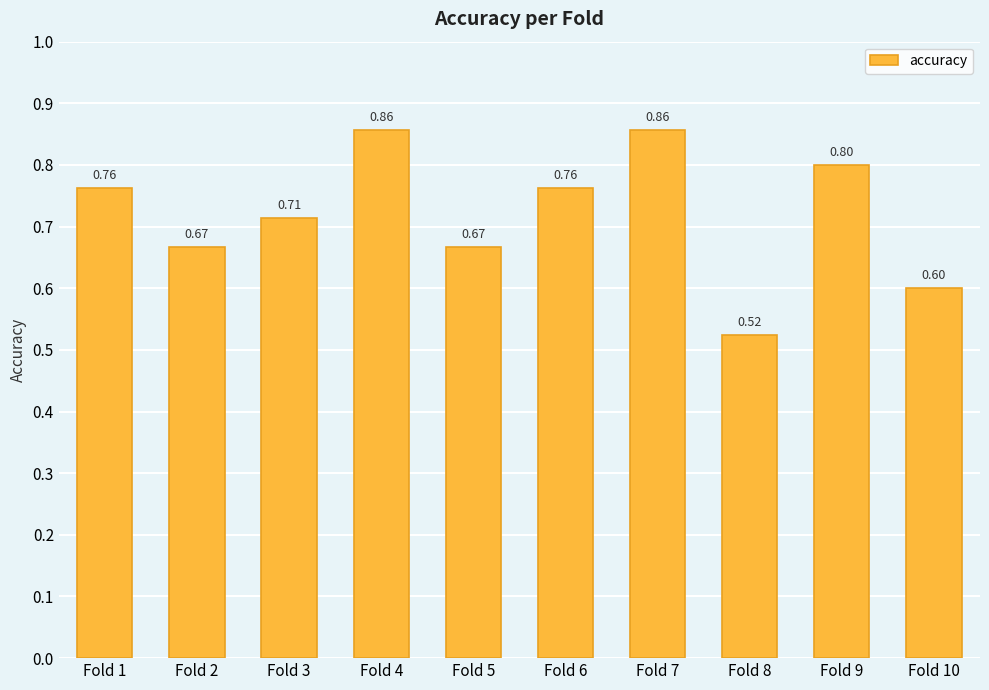

What is the difference between the values at Fold 7 and Fold 8?

0.3